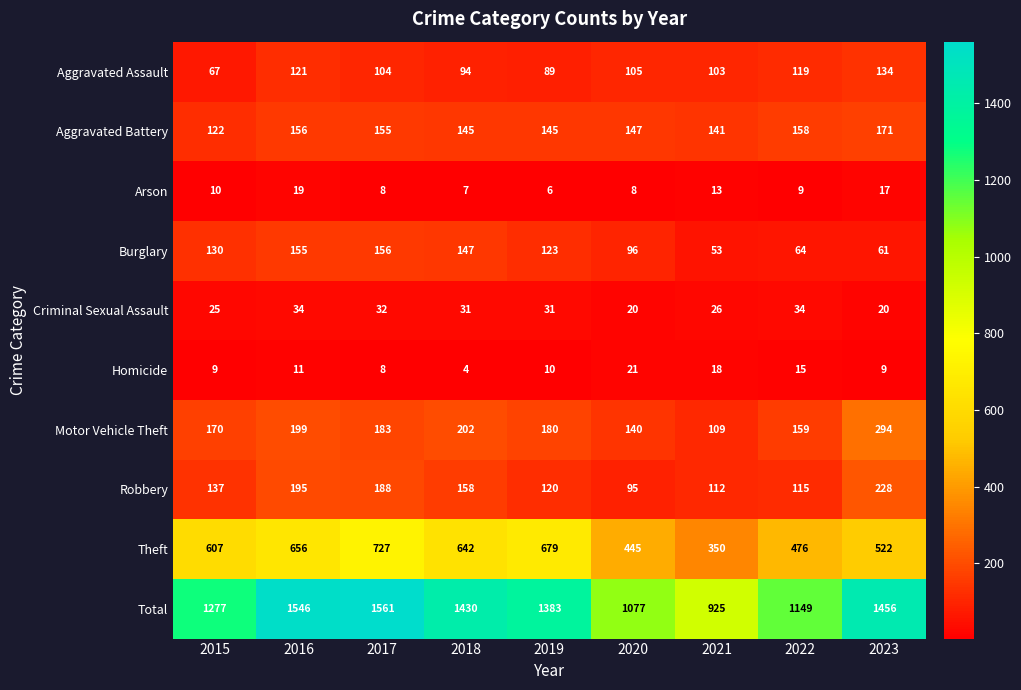

List the series in order of their peak value, highest first.

Total, Theft, Motor Vehicle Theft, Robbery, Aggravated Battery, Burglary, Aggravated Assault, Criminal Sexual Assault, Homicide, Arson